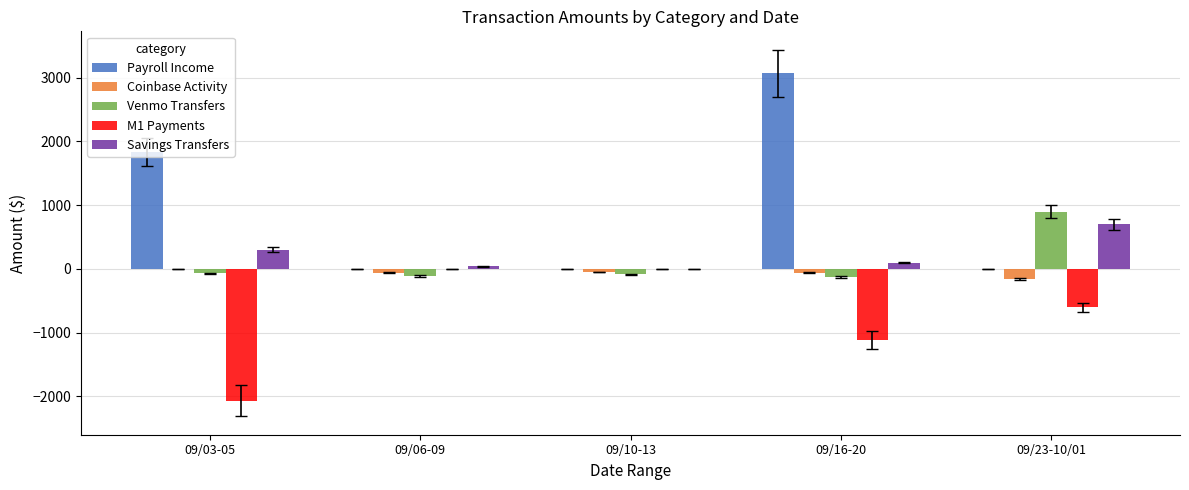

Which label corresponds to the largest value in the chart?

09/16-20